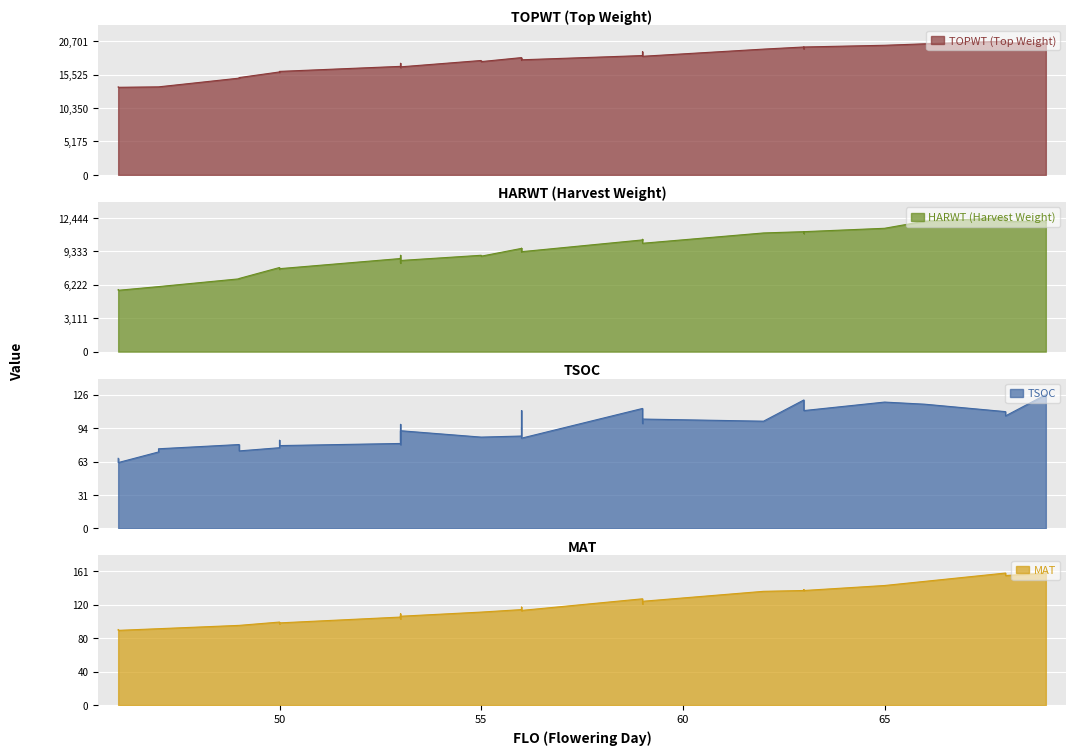

True or false: MAT and TSOC cross at least once.

False